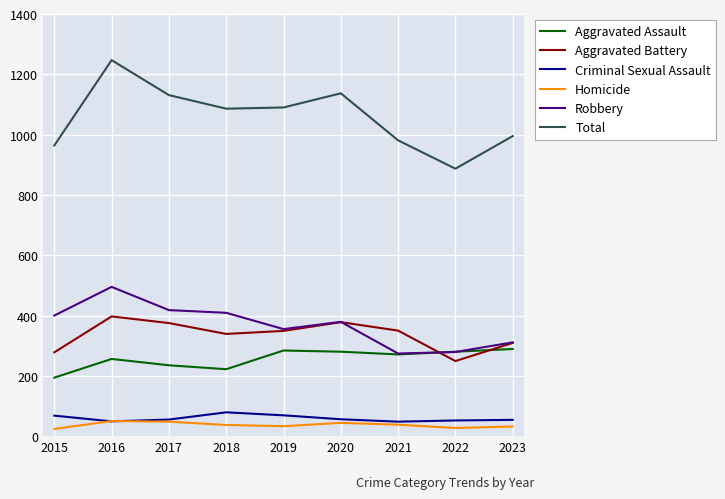

Rank the series by their maximum value, from lowest to highest.

Homicide, Criminal Sexual Assault, Aggravated Assault, Aggravated Battery, Robbery, Total